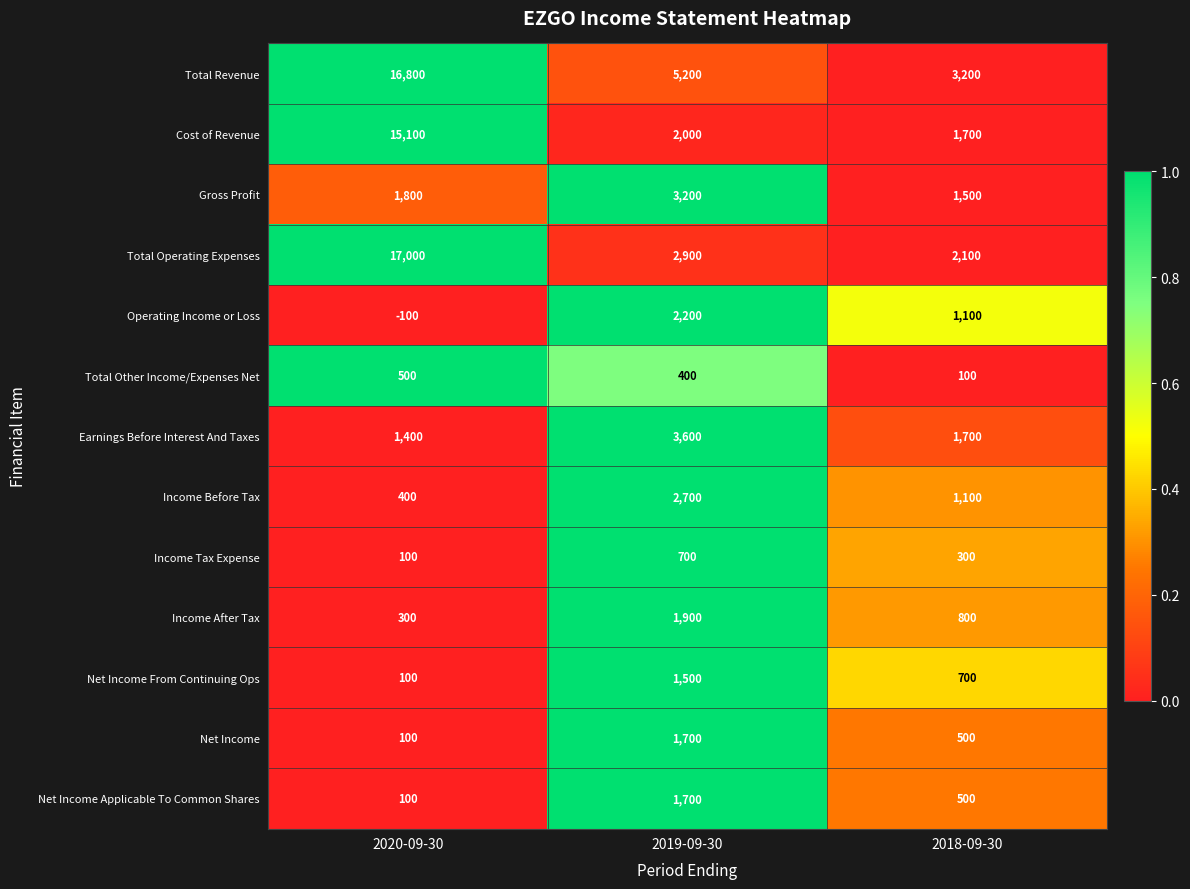

At which category is the sum across all series the highest?

2020-09-30